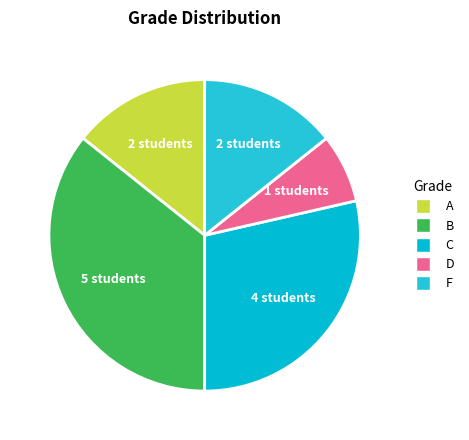

The B slice represents 36% of the pie. True or false?

True